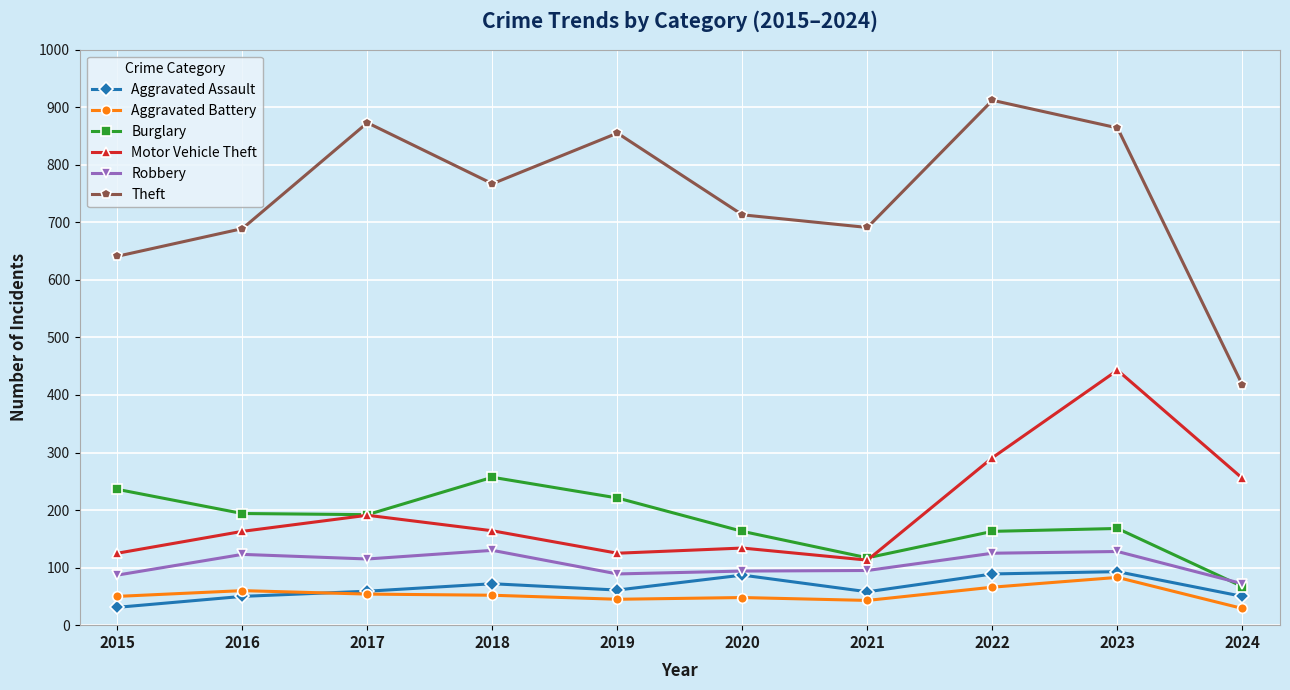

At how many categories does at least one series exceed 699?

6